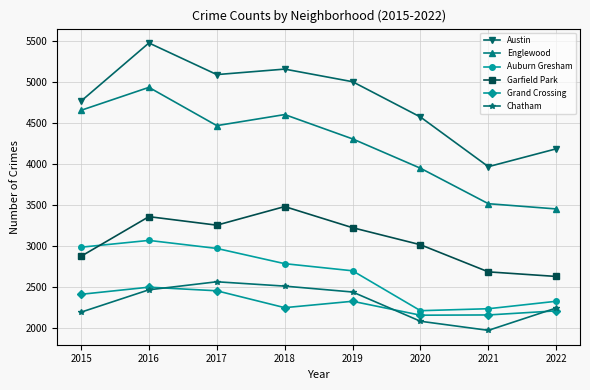

What is the value of the Garfield Park point at the 8th from the left?

2631